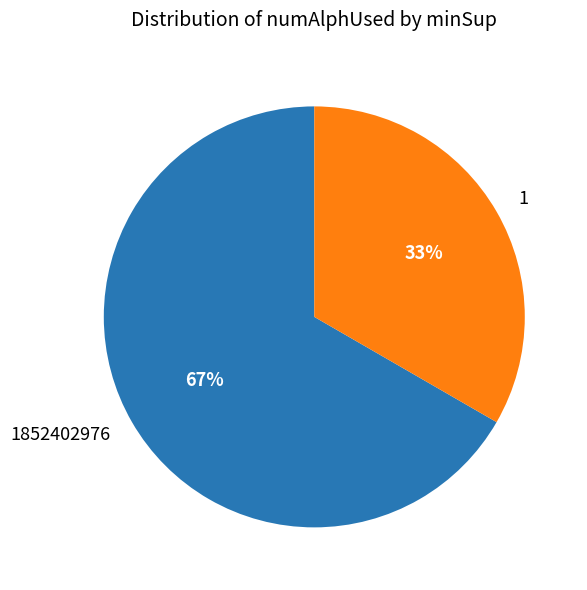

Combined, do 1 and 1852402976 account for over 50%?

Yes